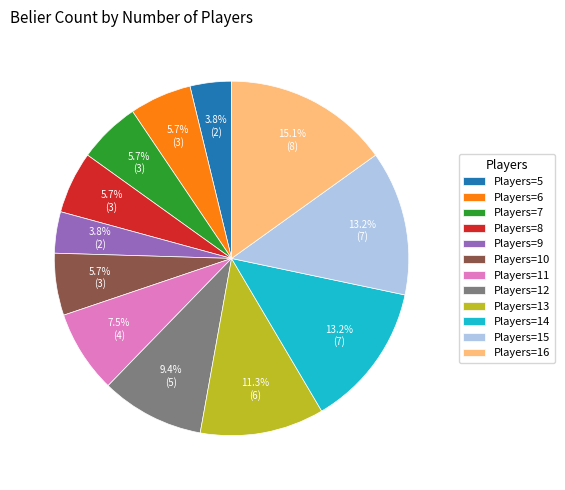

Does any single category account for the majority?

No